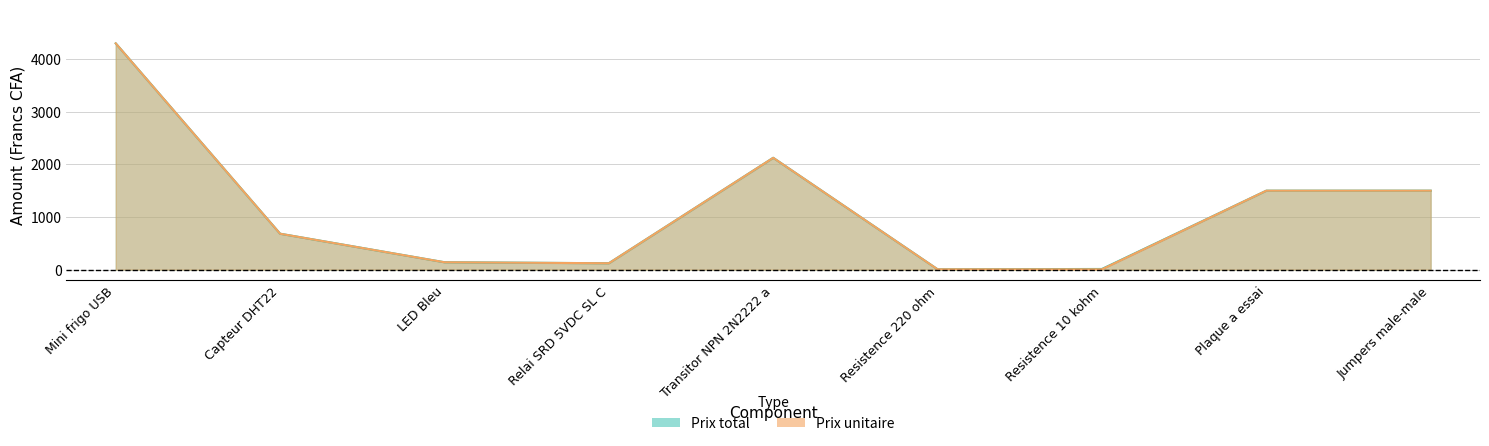

At which category is the sum across all series the highest?

Mini frigo USB